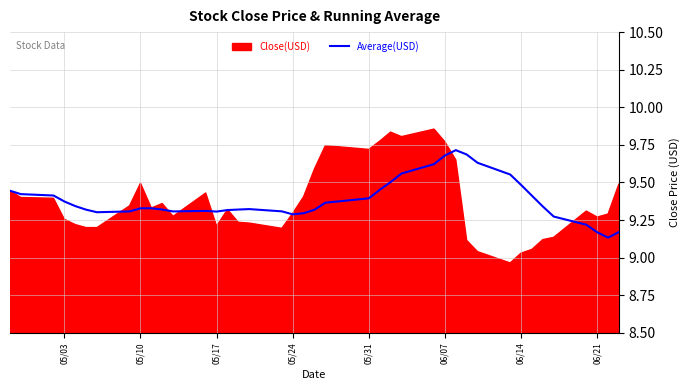

The value of Average(USD) at 06/14 is 9.5. True or false?

True